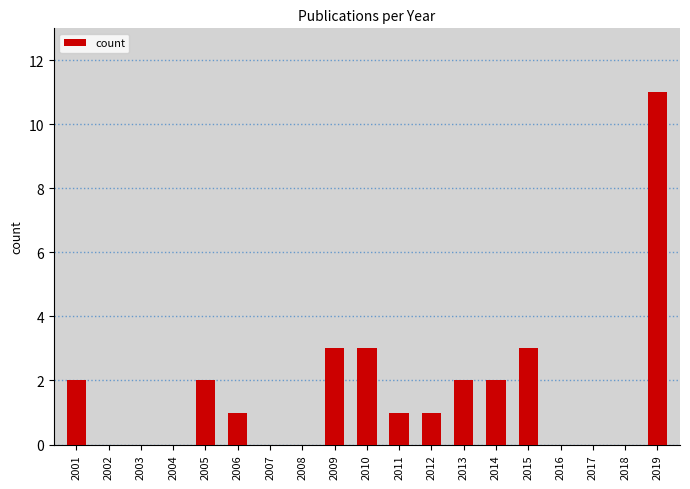

How many distinct data groups are displayed?

1